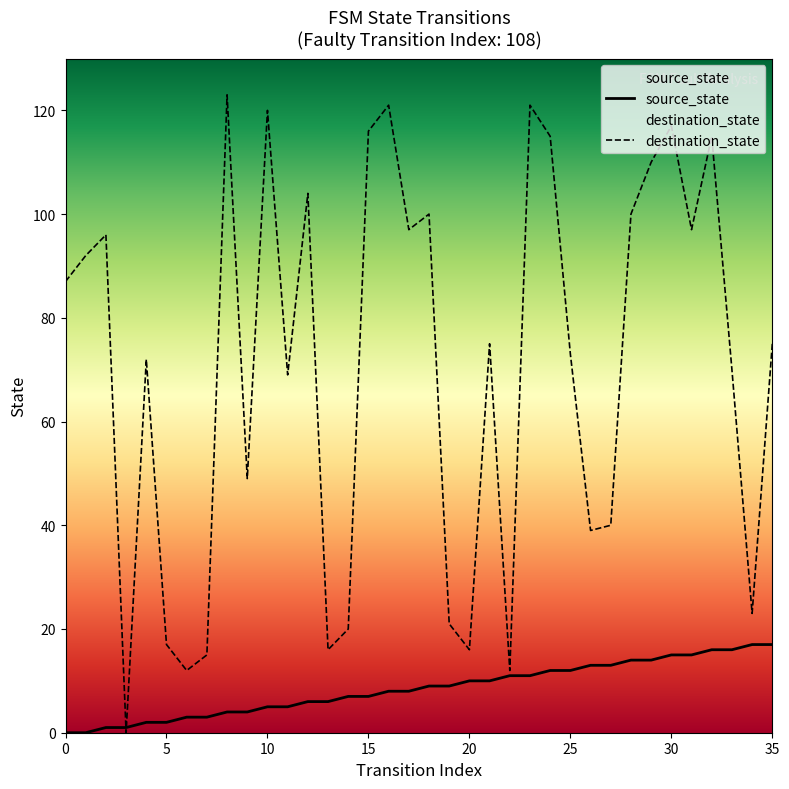

True or false: source_state has a value of 24 at 28.

False